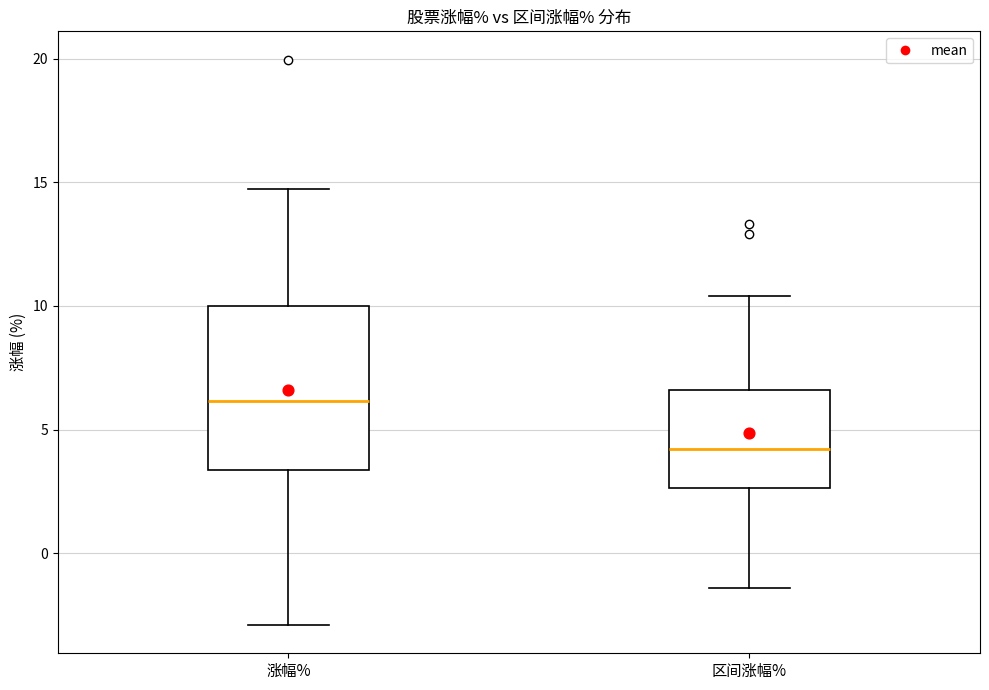

Reading left to right, read every box against the y-axis: the position of its median line, the range the box covers, and the ends of its whiskers. The values are not printed on the chart, so give them approximately, as read against the axis.

涨幅%: median 6.0, box 3.5 to 10.0, whiskers -3.0 to 14.5
区间涨幅%: median 4.0, box 2.5 to 6.5, whiskers -1.5 to 10.5